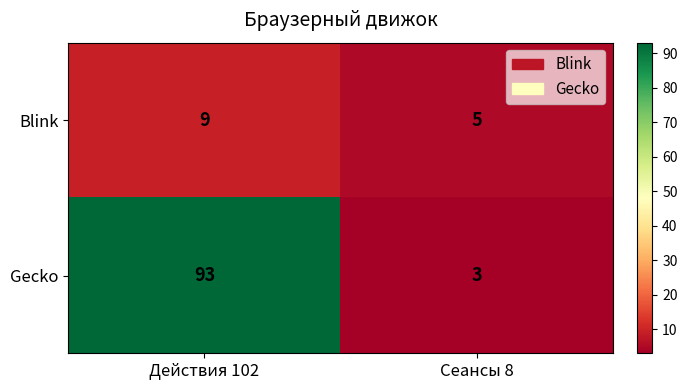

What value does the Blink series have at Действия 102?

9